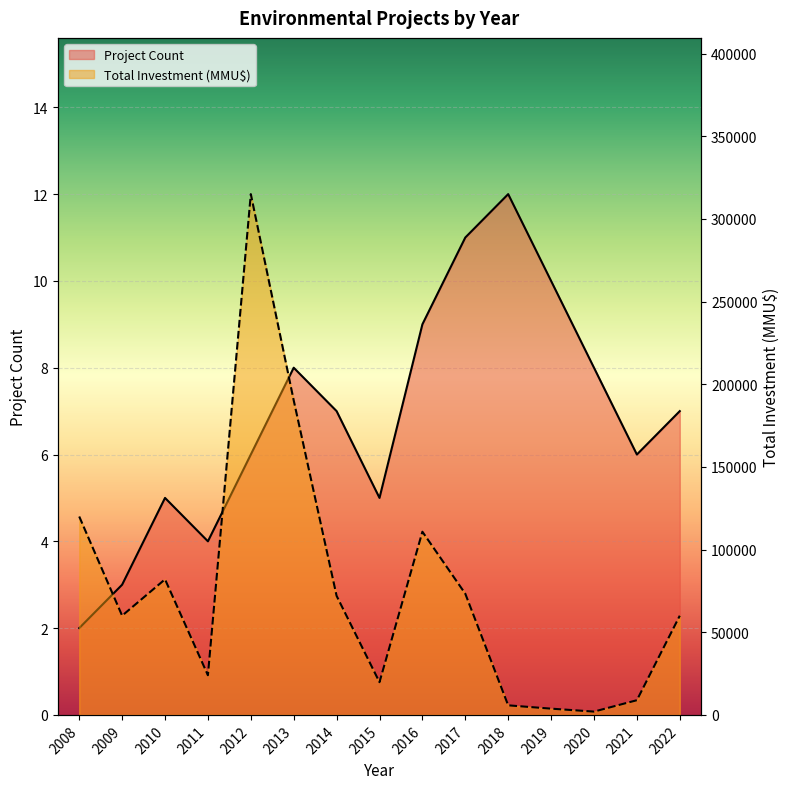

In Project Count, how many points are higher than both neighbors (excluding endpoints)?

3